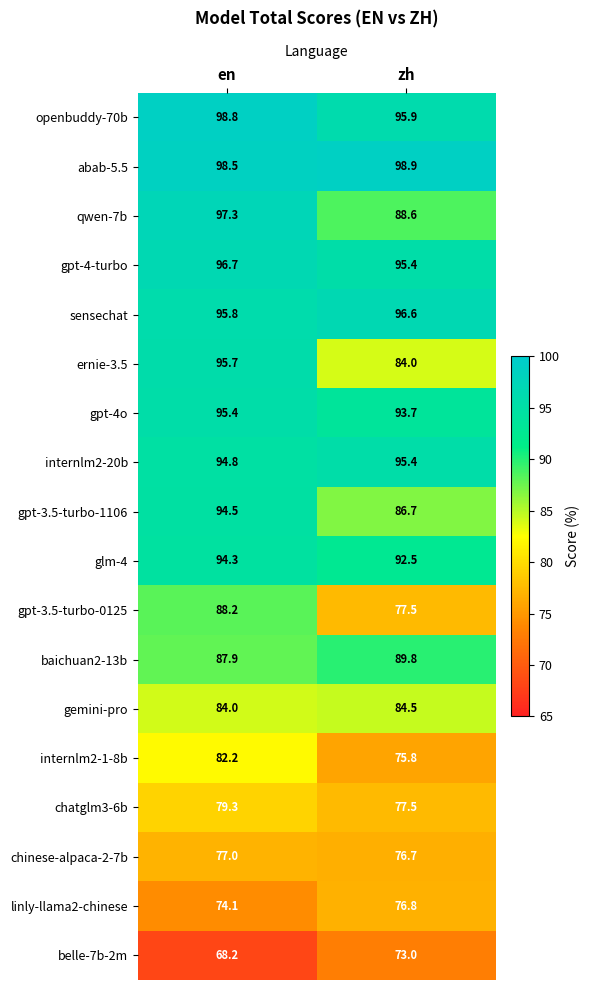

Which series has the widest spread of values?

ernie-3.5